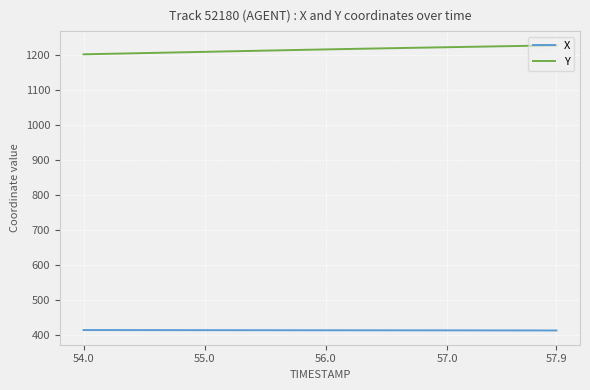

List the series in order of their peak value, lowest first.

X, Y